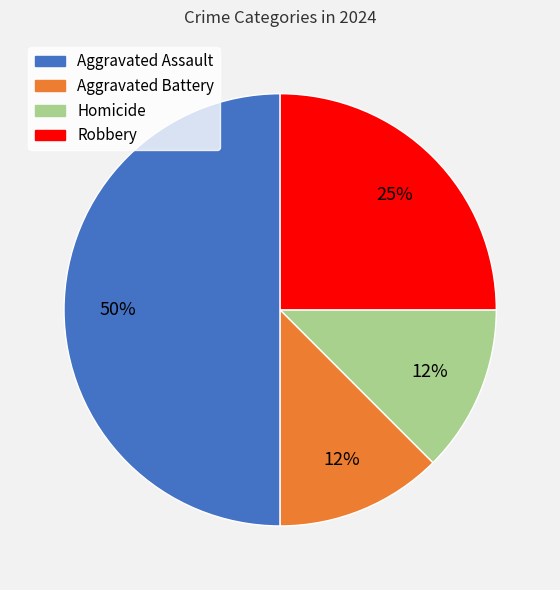

Does Robbery represent more than half of the total?

No